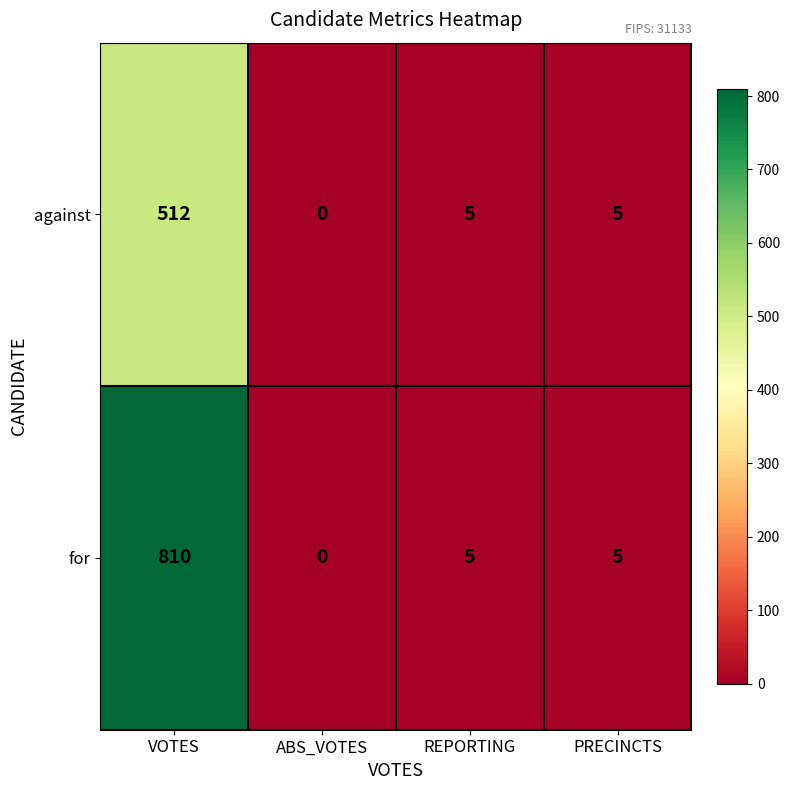

What is the difference between the against values at ABS_VOTES and VOTES?

512